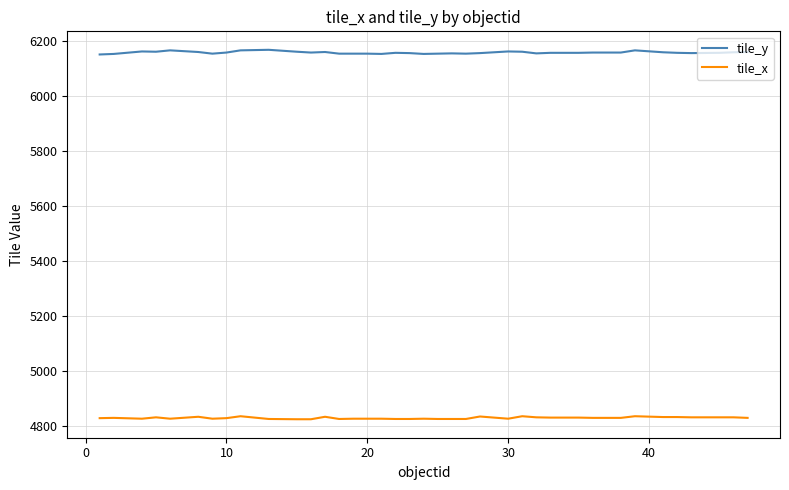

What are all the series names shown in the legend?

tile_y, tile_x